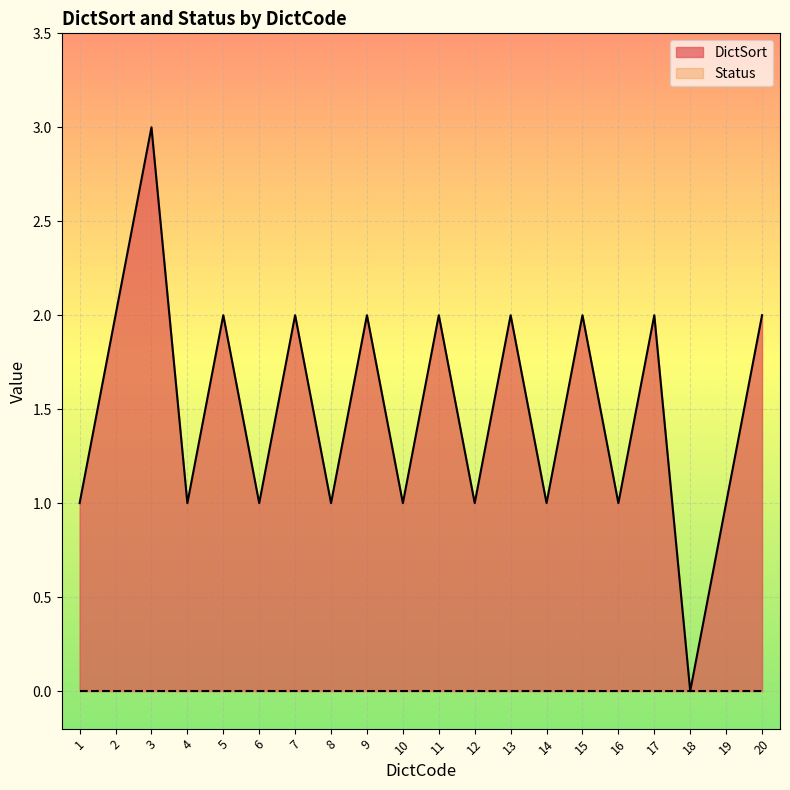

Rank the categories by value from highest to lowest.

3, 2, 5, 7, 9, 11, 13, 15, 17, 20, 1, 4, 6, 8, 10, 12, 14, 16, 19, 18